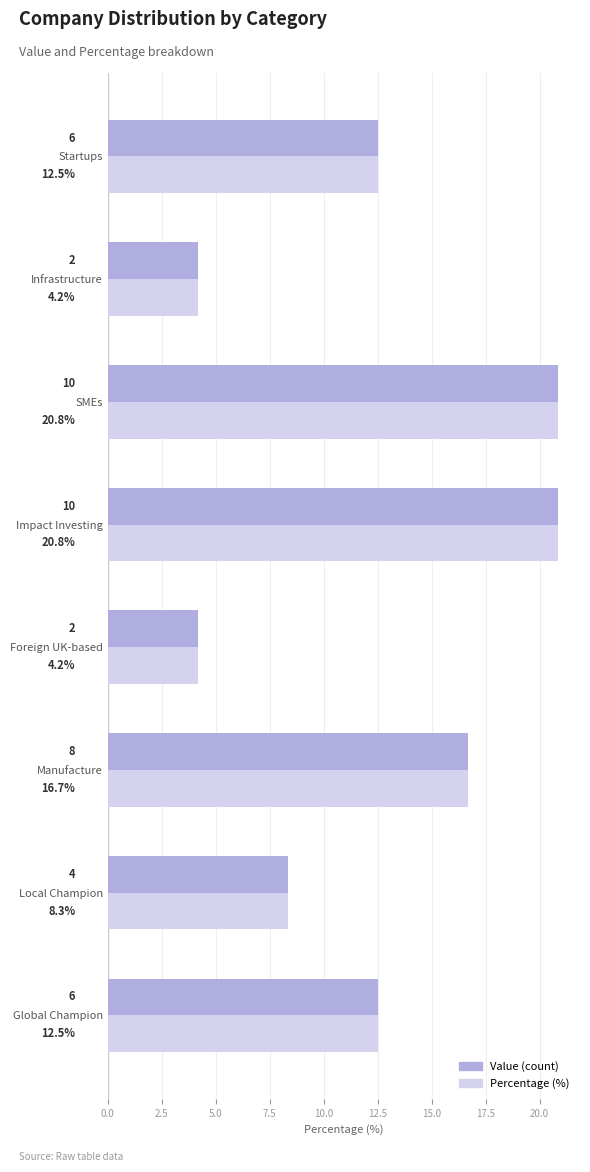

True or false: Value (count) has a value of 20.8 at SMEs.

True